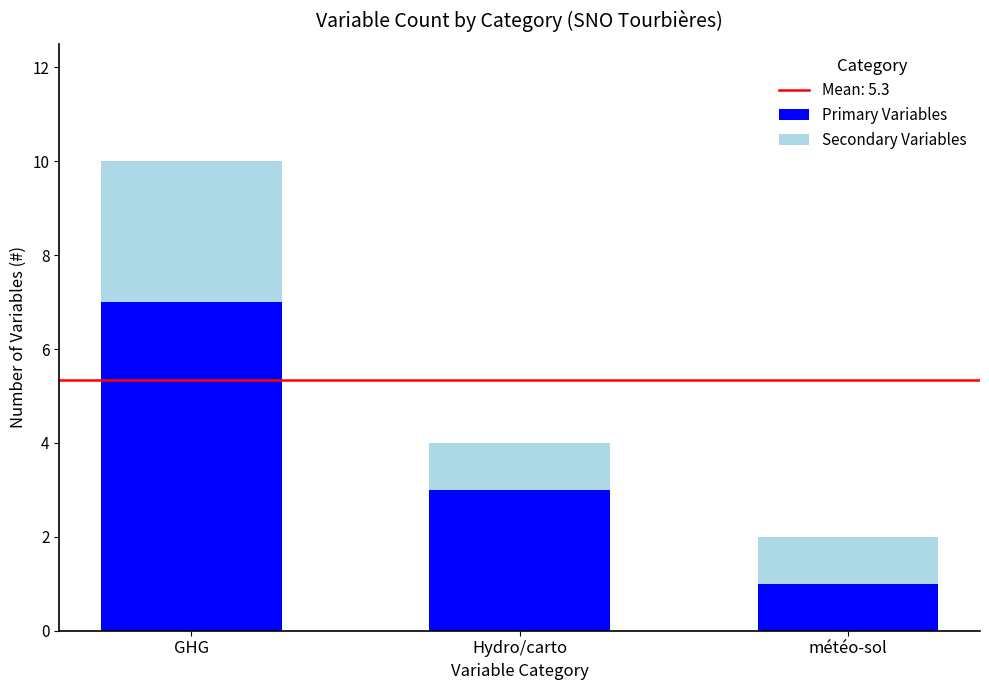

Rank the categories by Primary Variables value from highest to lowest.

GHG, Hydro/carto, météo-sol